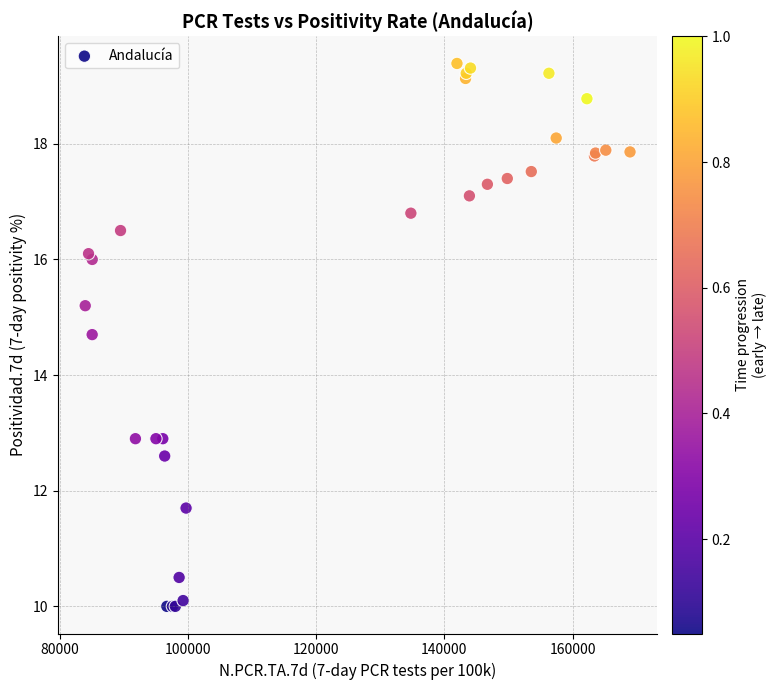

What Y value in the scatter plot is closest to 14?

14.7